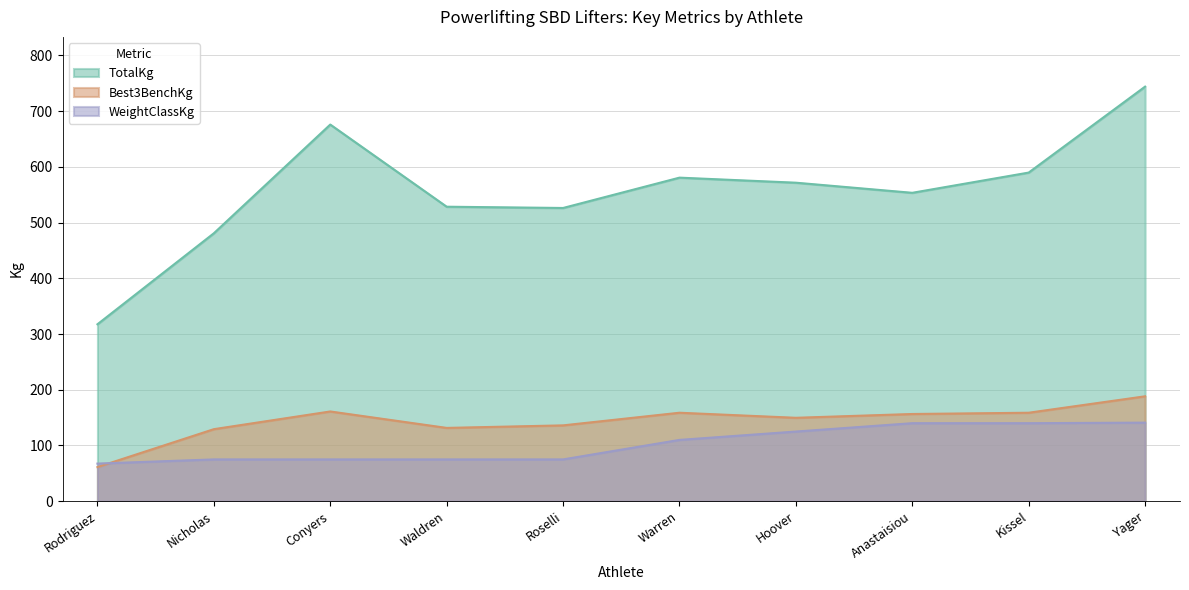

Reading left to right, extract all data points from this chart.

TotalKg: 317.5	480.8	675.9	528.4	526.2	580.6	571.5	553.4	589.7	743.9
Best3BenchKg: 61.2	129.3	161.0	131.5	136.1	158.8	149.7	156.5	158.8	188.2
WeightClassKg: 67.5	75.0	75.0	75.0	75.0	110.0	125.0	140.0	140.0	141.0